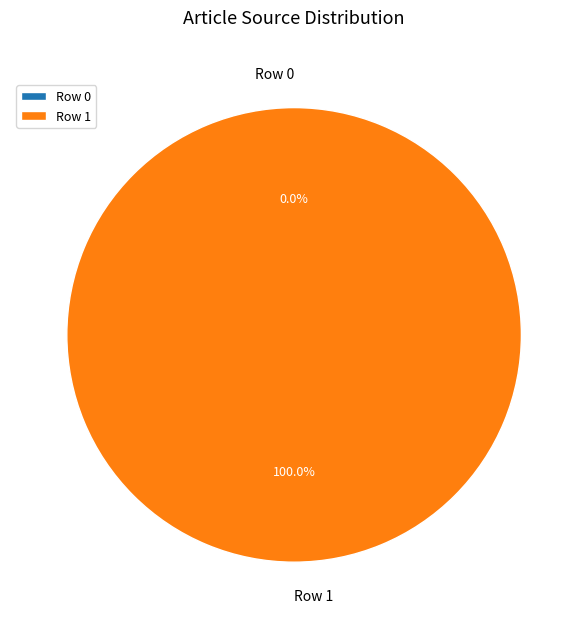

How many slices are in this pie chart?

2